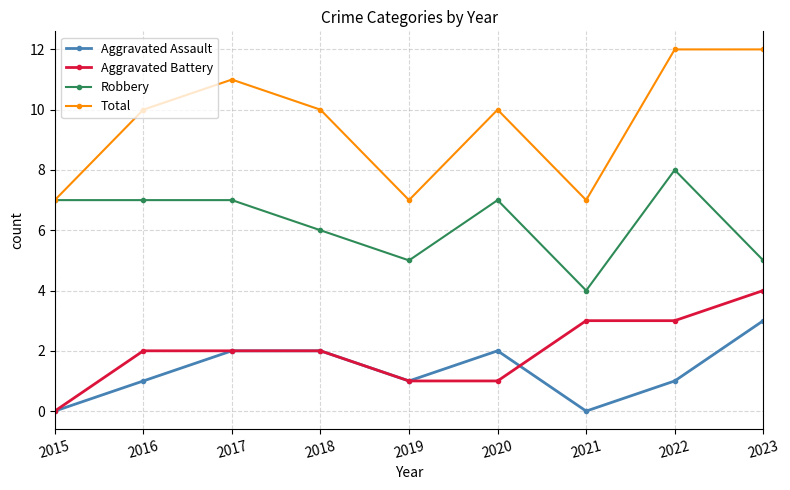

Which series has the largest total across all categories?

Total